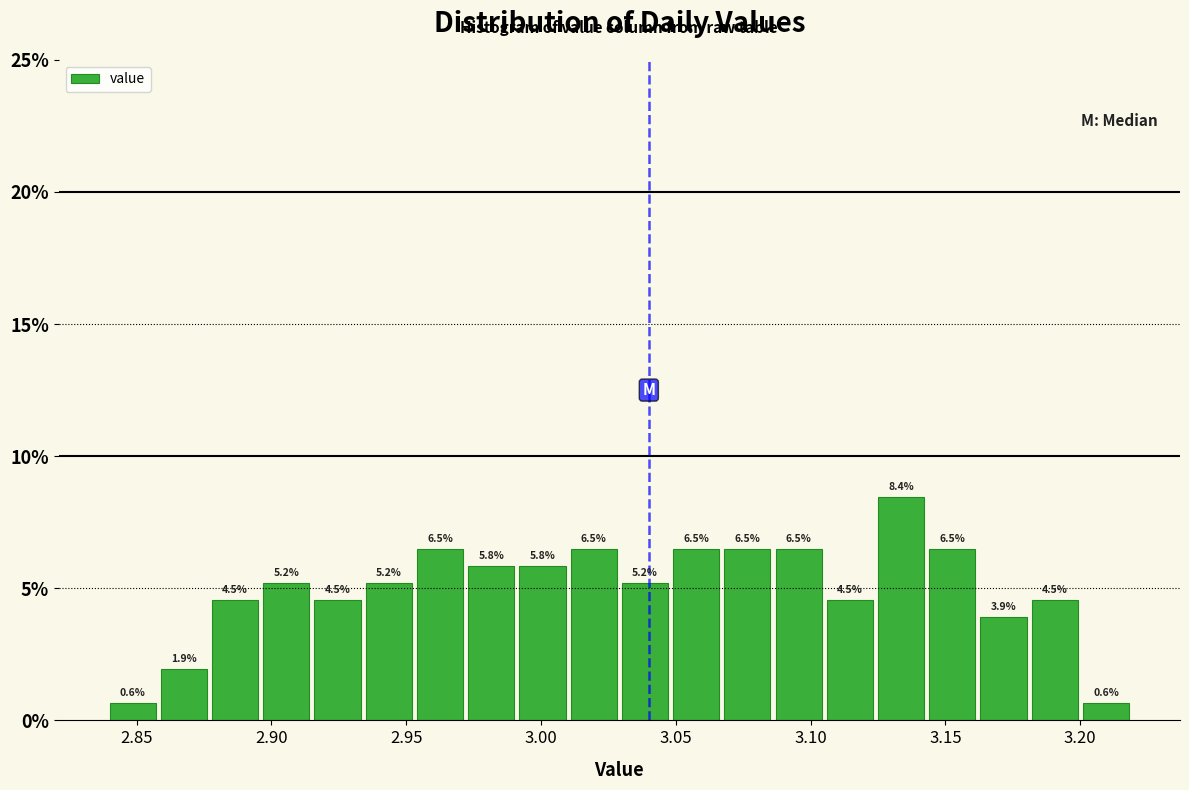

Read against the x-axis, roughly where is the centre of the tallest bar?

3.135